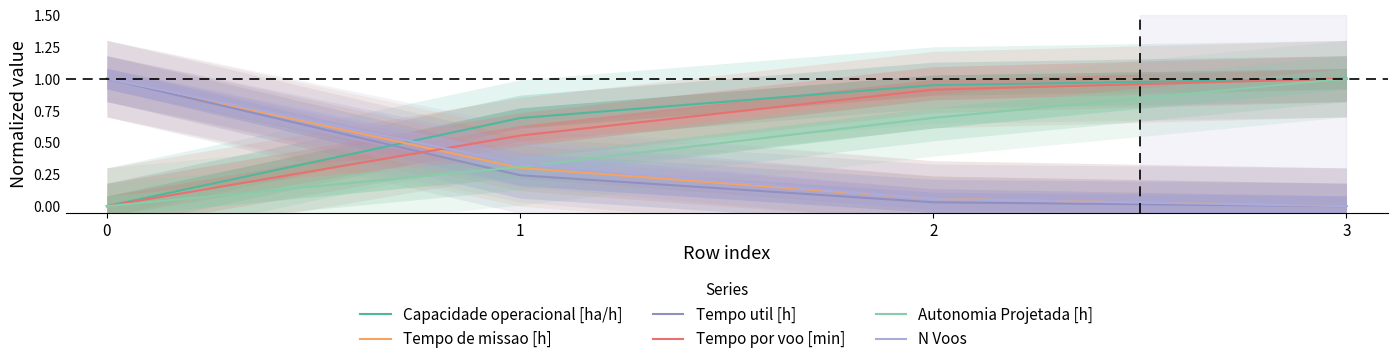

Reading left to right, list all the values displayed in this chart.

Capacidade operacional [ha/h]: 0.0	0.7	0.9	1.0
Tempo de missao [h]: 1.0	0.3	0.1	0.0
Tempo util [h]: 1.0	0.2	0.0	0.0
Tempo por voo [min]: 0.0	0.6	0.9	1.0
Autonomia Projetada [h]: 0.0	0.3	0.7	1.0
N Voos: 1.0	0.3	0.1	0.0